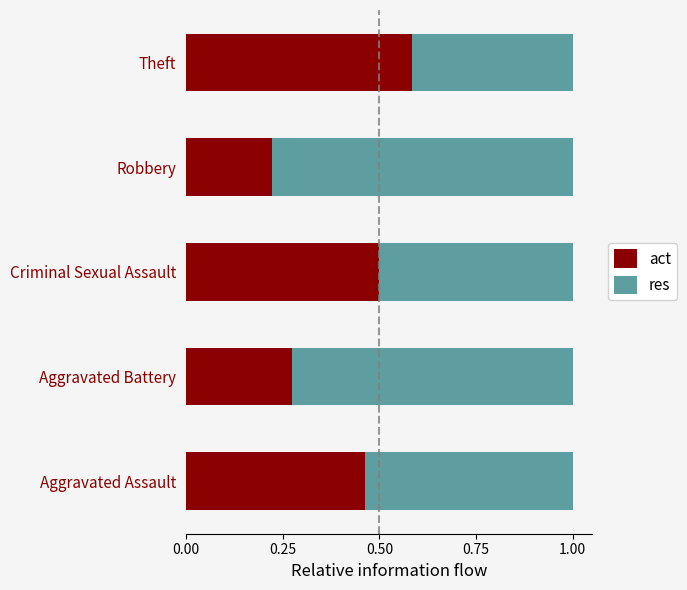

What is the total value across all series at Aggravated Assault?

1.0